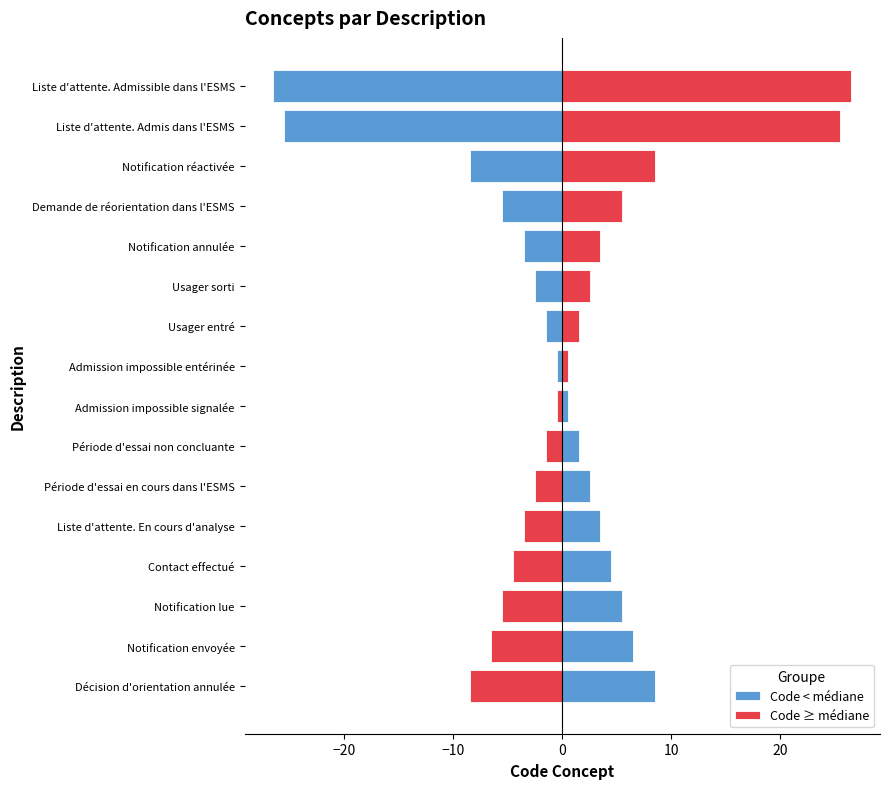

How many series are shown in this chart?

2